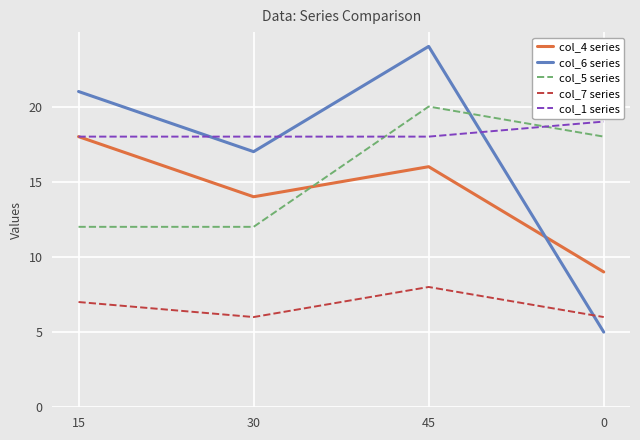

What are all the series names shown in the legend?

col_4 series, col_6 series, col_5 series, col_7 series, col_1 series